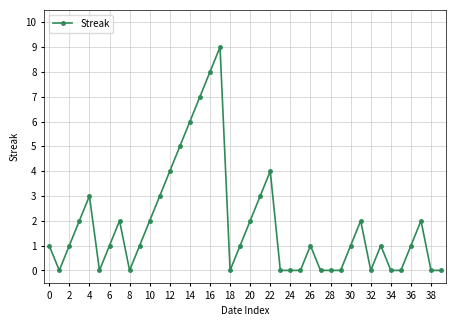

What is the greatest value displayed?

9